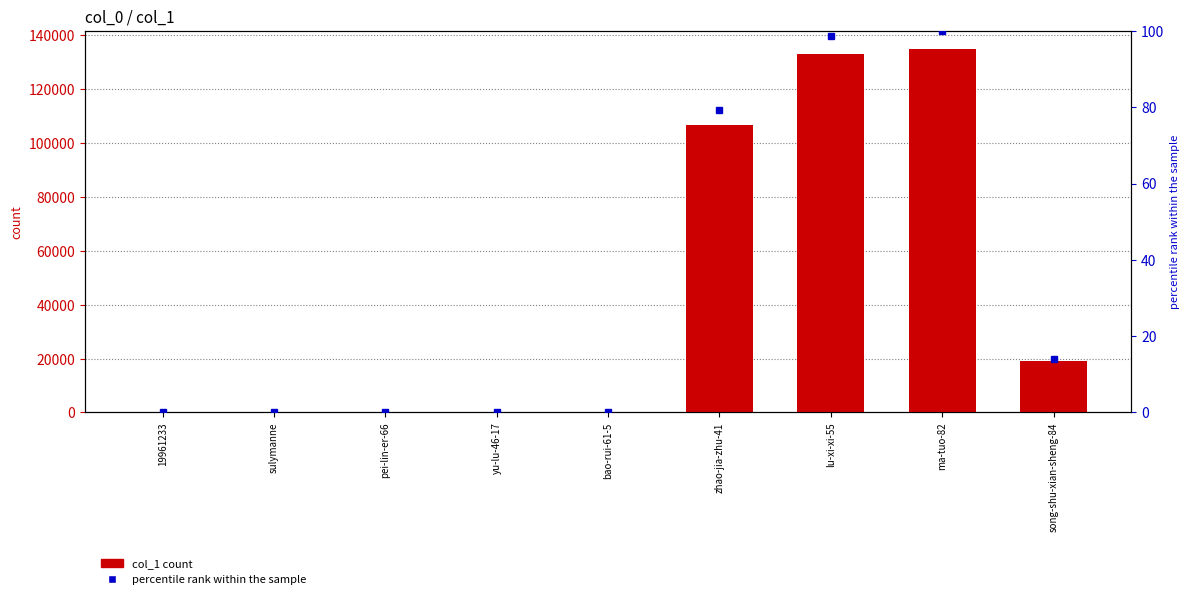

Reading left to right, transcribe all the data shown in this chart.

col_1: 168.0	9.0	285.0	315.0	62.0	106785.0	133001.0	134836.0	18941.0
percentile rank within the sample: 0.1	0.0	0.2	0.2	0.0	79.2	98.6	100.0	14.0